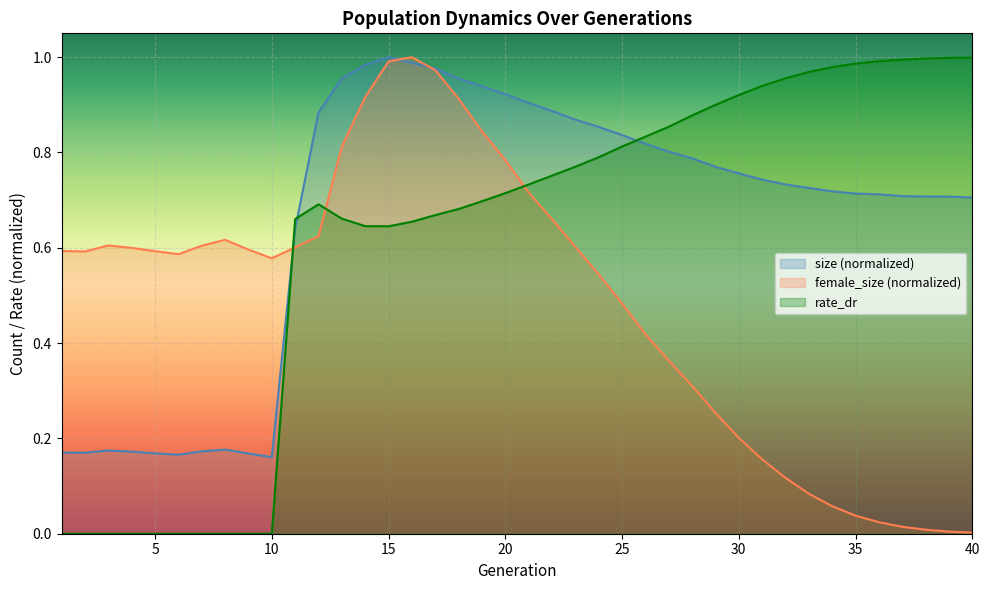

How many values in the rate_dr series exceed 0?

30